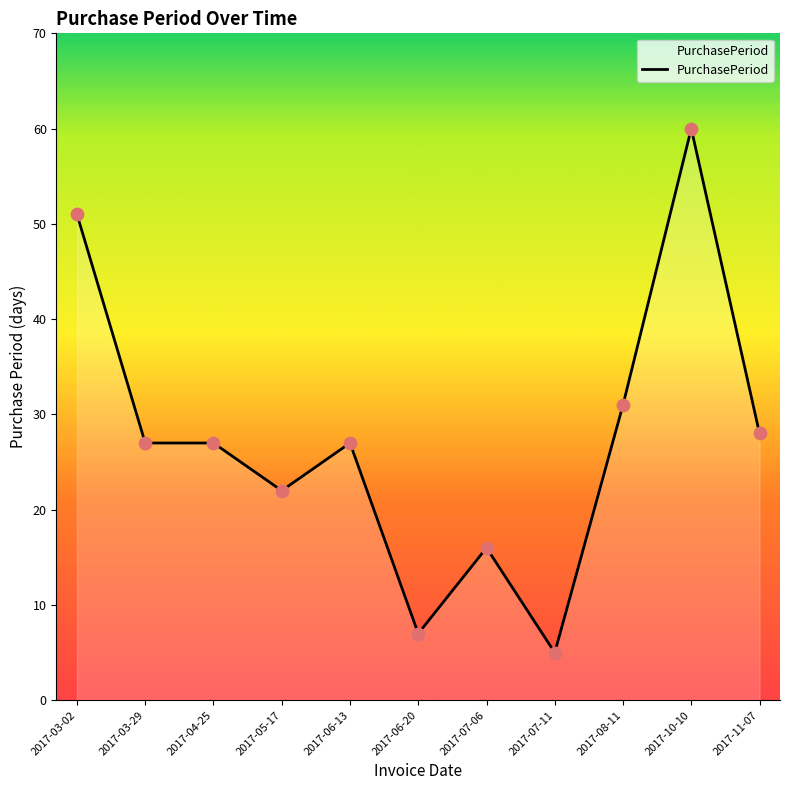

What is the ratio of the value at 2017-11-07 to the value at 2017-07-11?

5.6